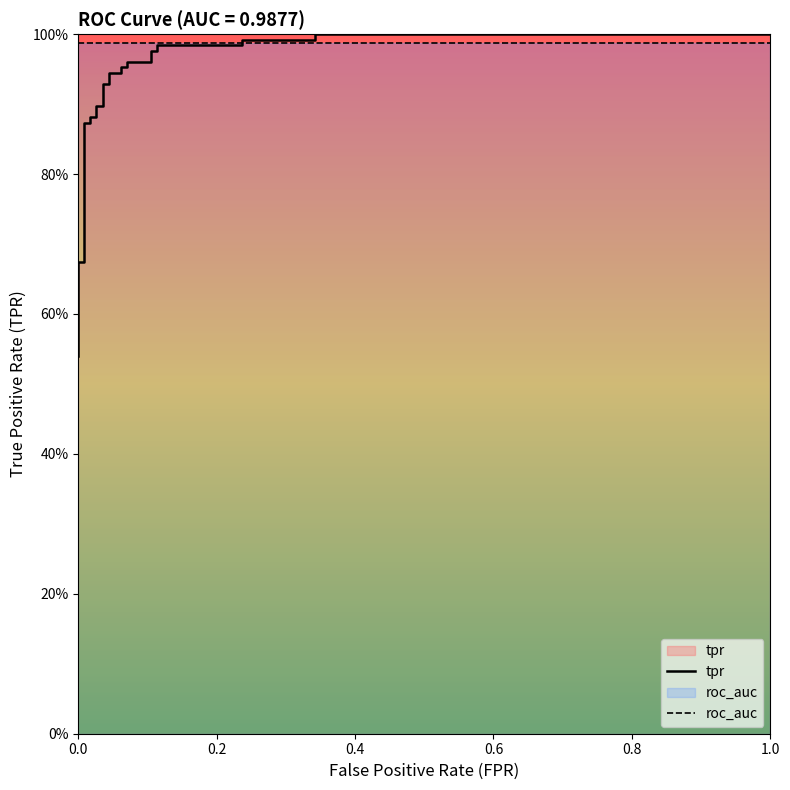

True or false: there are more than 1 points higher than both neighbors.

False